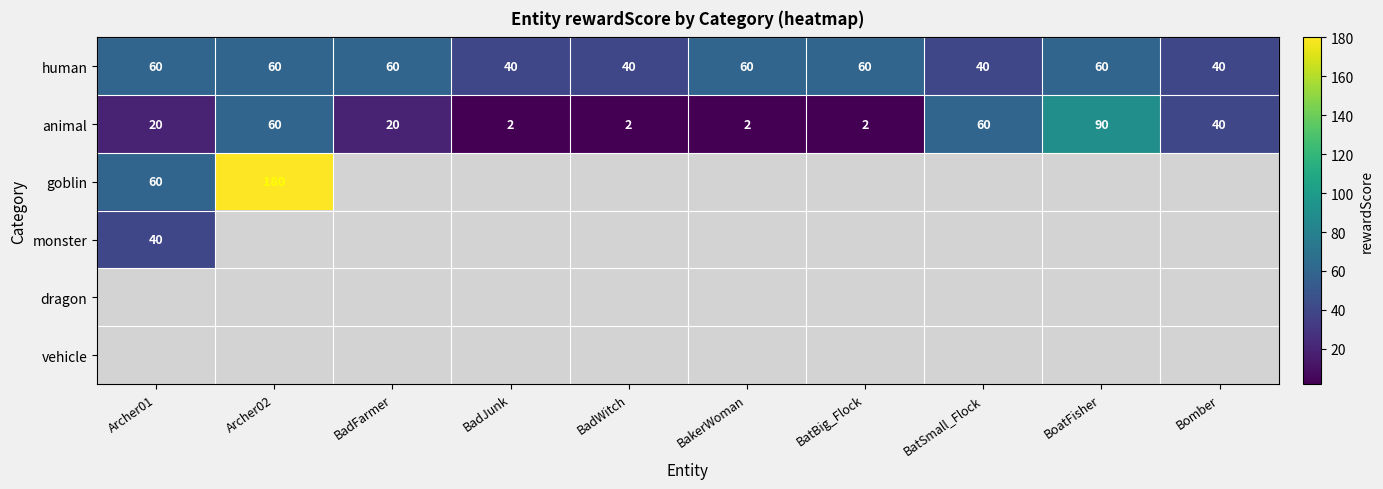

The value of human at Archer02 is 82. True or false?

False